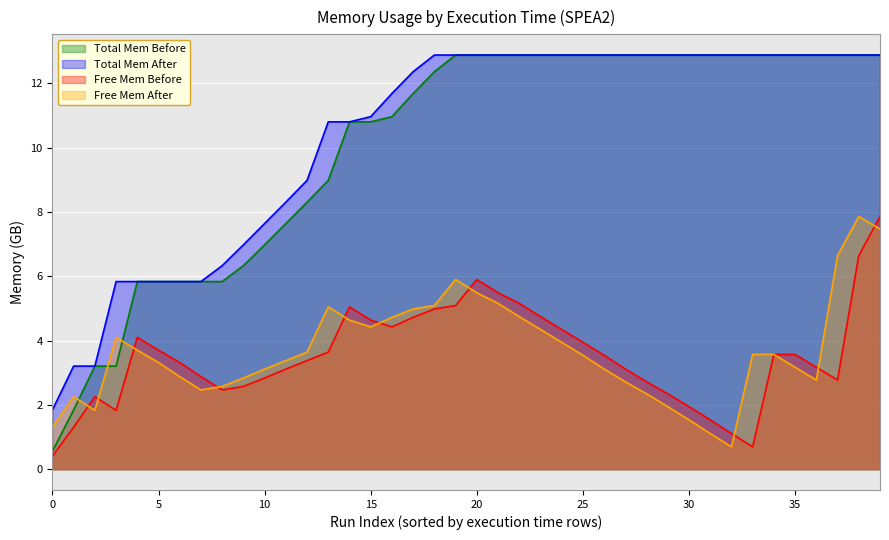

True or false: free_memory_after(B) and total_memory_after(B) cross at least once.

False